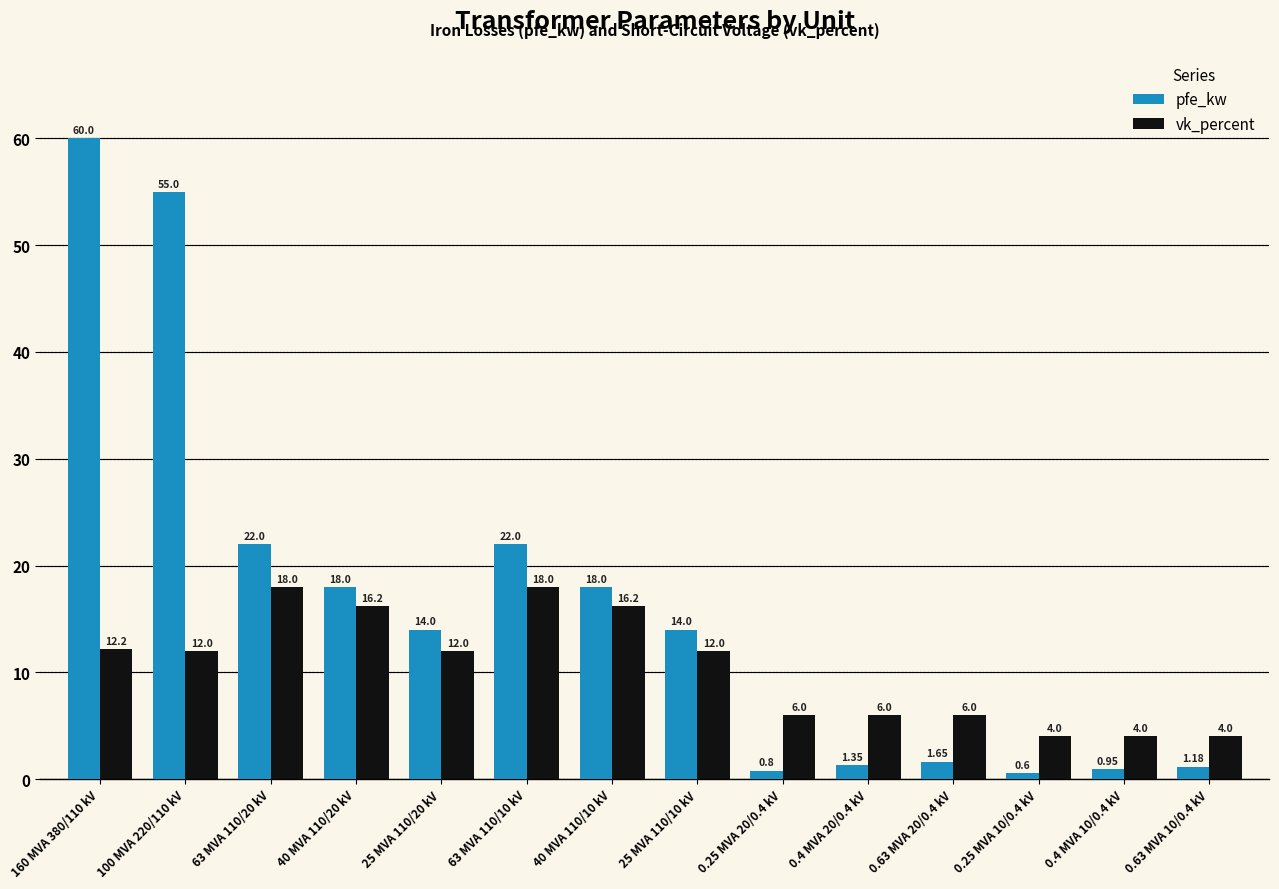

Rank the series by their maximum value, from lowest to highest.

vk_percent, pfe_kw